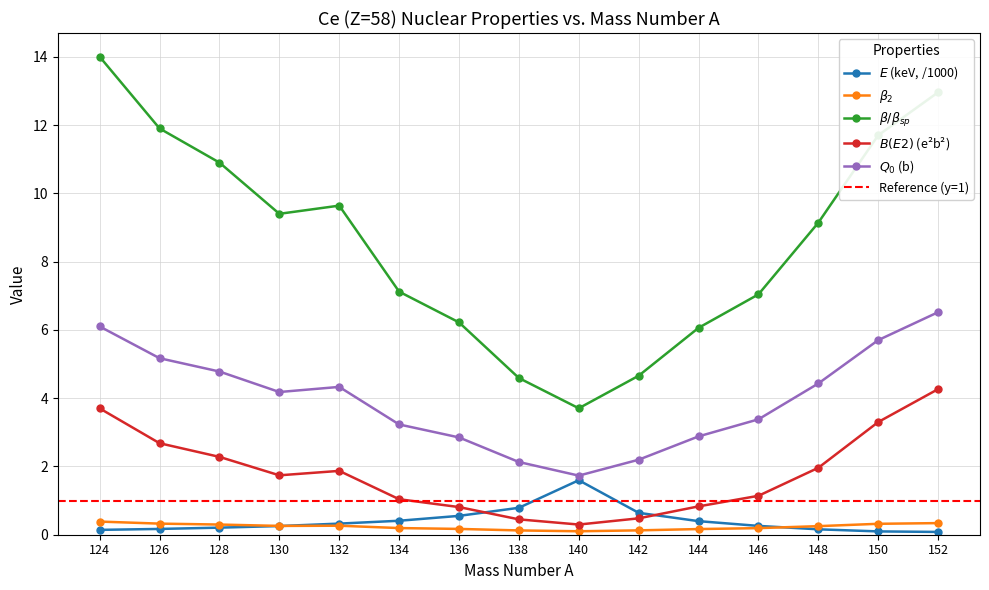

How many values in the beta_ratio series exceed 9?

8